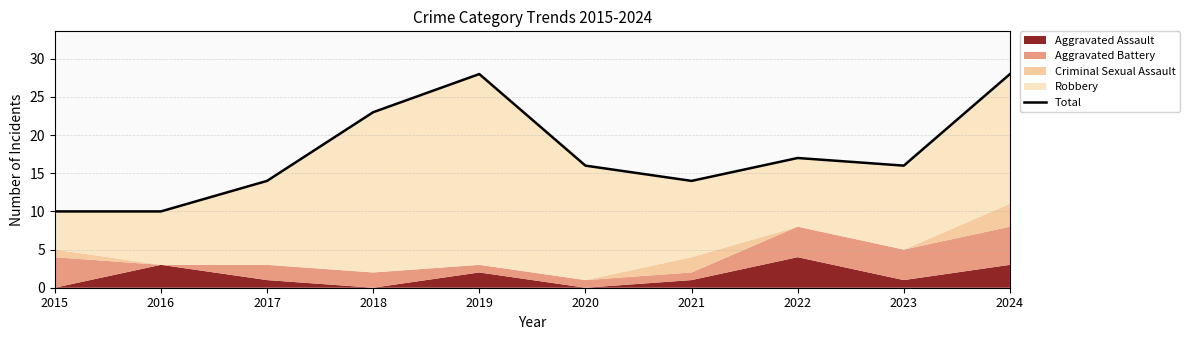

How many values are between 14 and 23?

6